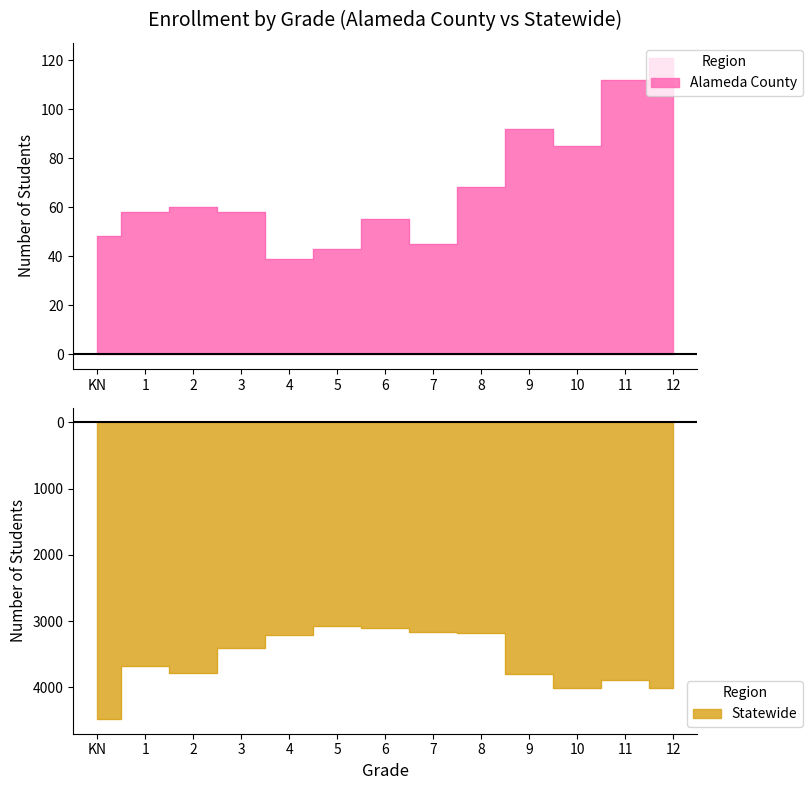

What position from the left is 5?

6